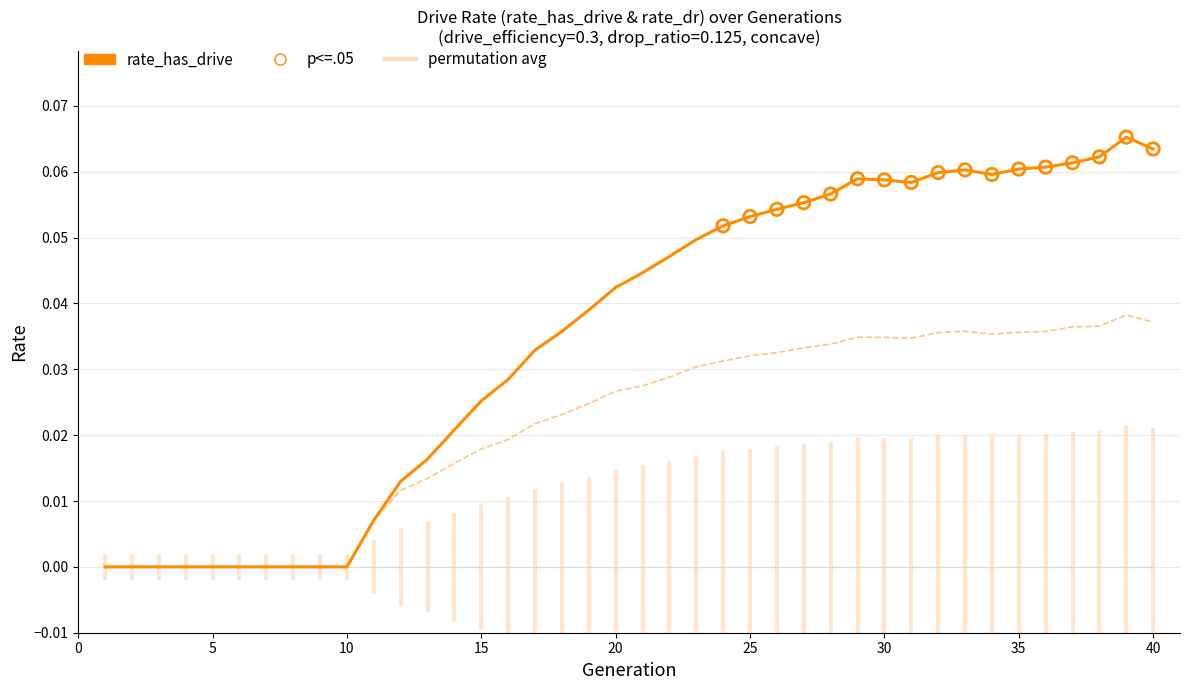

Which series reaches the maximum Y coordinate?

rate_has_drive